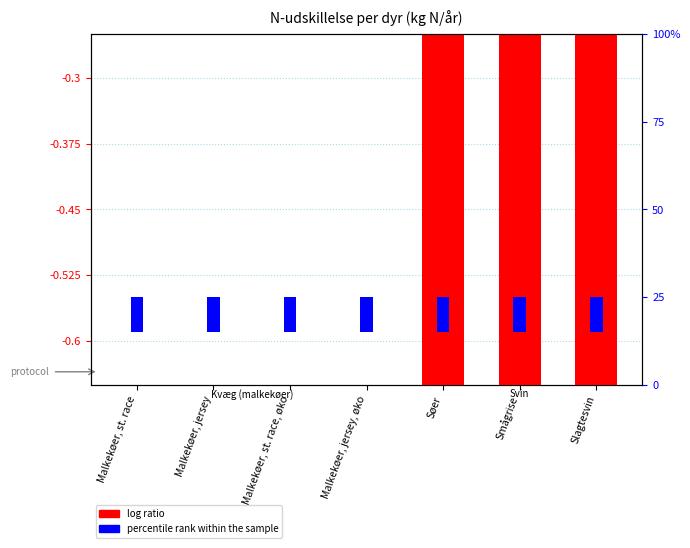

Does the chart contain stacked bars?

No